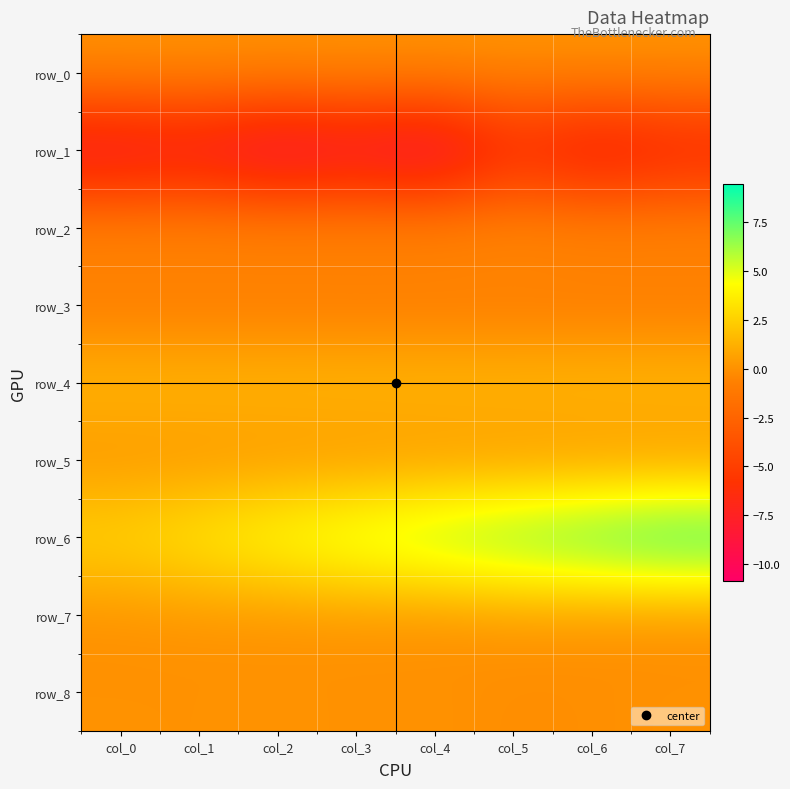

Reading right to left, list all the values displayed in this chart.

row_0: 0.2	0.2	0.2	0.2	0.2	0.2	0.2	0.1
row_1: -7.7	-9.0	-7.0	-10.9	-9.6	-10.7	-9.0	-9.6
row_2: 0.0	0.0	0.2	0.1	0.1	0.1	0.1	0.0
row_3: -1.2	-1.2	-1.2	-1.2	-1.2	-1.2	-1.1	-1.1
row_4: 1.9	1.9	1.8	1.8	1.8	1.8	1.8	1.7
row_5: -0.0	-0.0	-0.0	-0.0	-0.0	-0.0	-0.0	-0.0
row_6: 9.4	8.6	7.8	6.9	6.0	5.0	3.9	3.0
row_7: -0.1	0.0	0.2	-0.1	0.1	-0.0	0.1	-0.1
row_8: 0.0	-0.1	-0.1	0.1	0.0	0.1	0.0	0.1